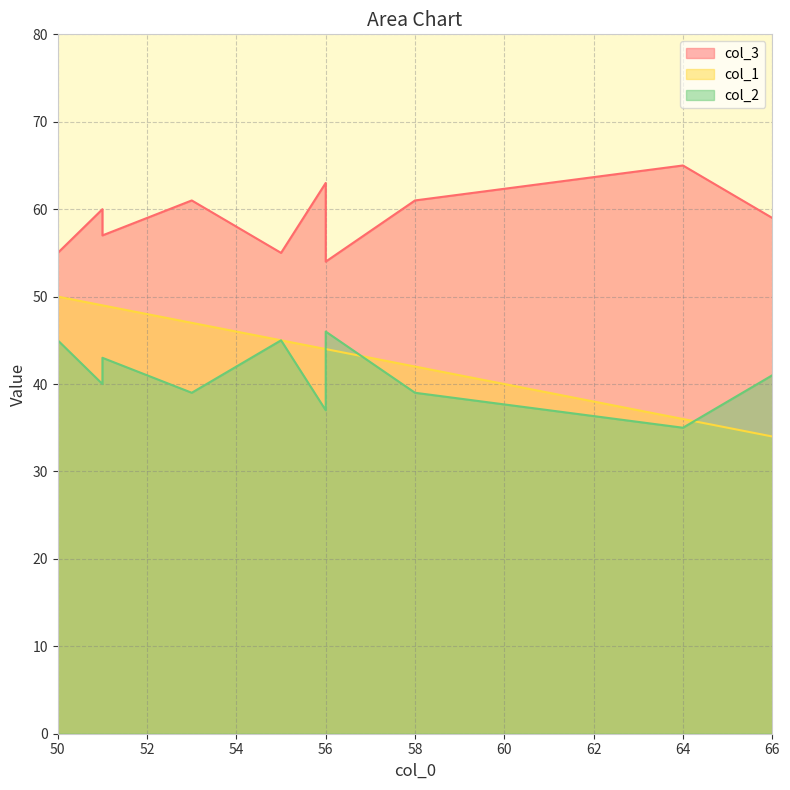

What is the approximate value of col_3 at 5?

63